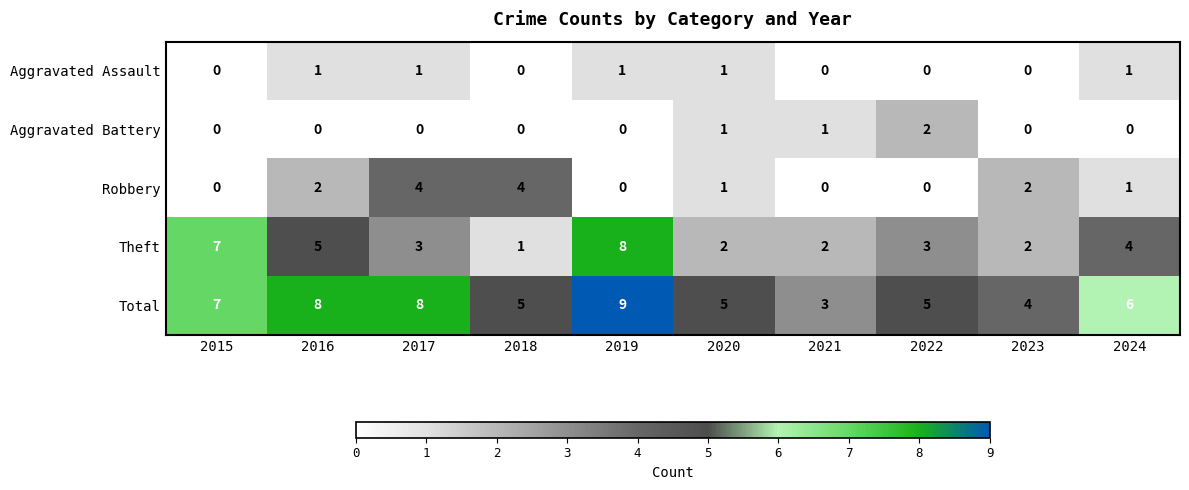

What is the sum of the Robbery values at 2015 and 2018?

4